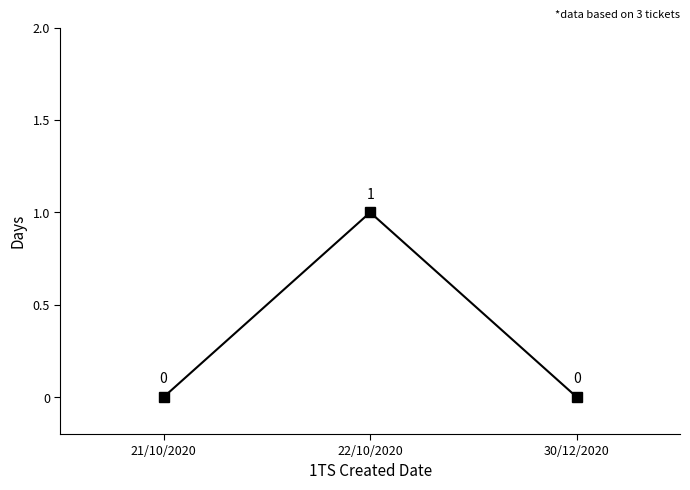

Between 22/10/2020 and 21/10/2020, which is larger?

22/10/2020